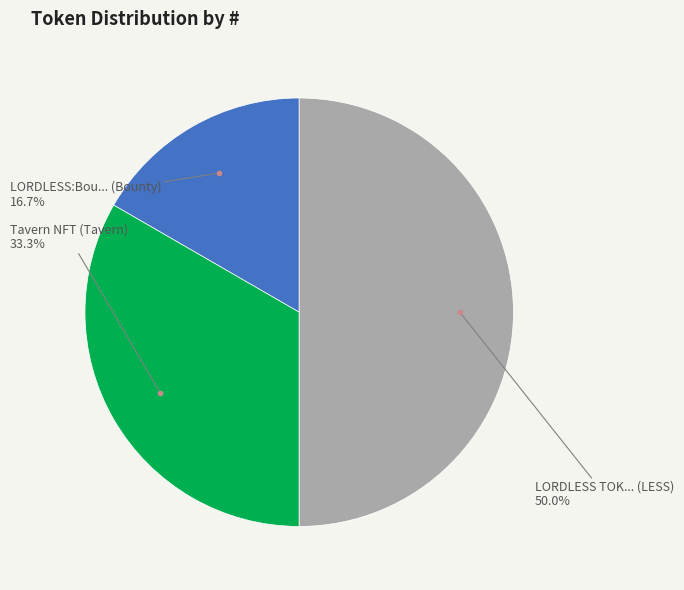

Is it true that LORDLESS:Bou... (Bounty) is 17% of the pie?

True